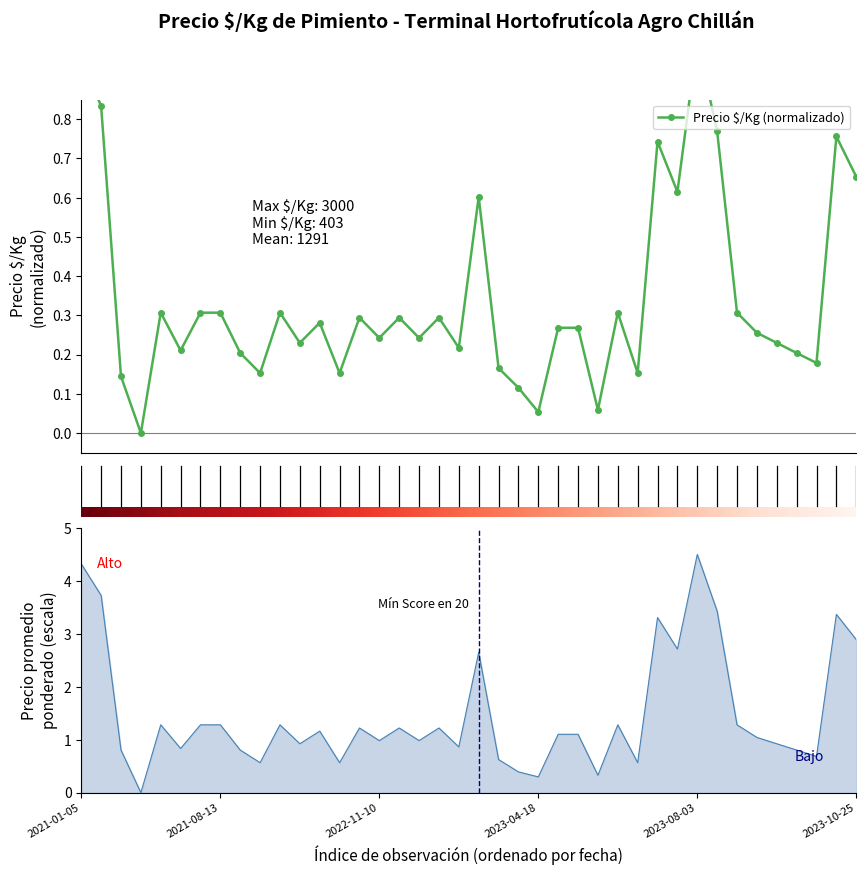

List the series in order of their peak value, lowest first.

Precio $/Kg, Precio promedio ponderado